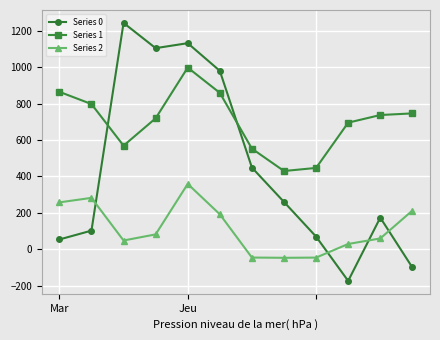

What is the sum of all Series 2 values?

1380.0